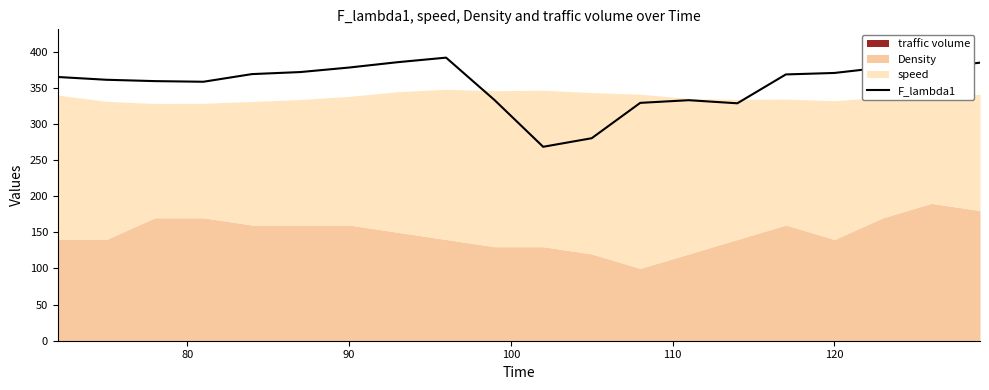

Count the number of values greater than 368.

10